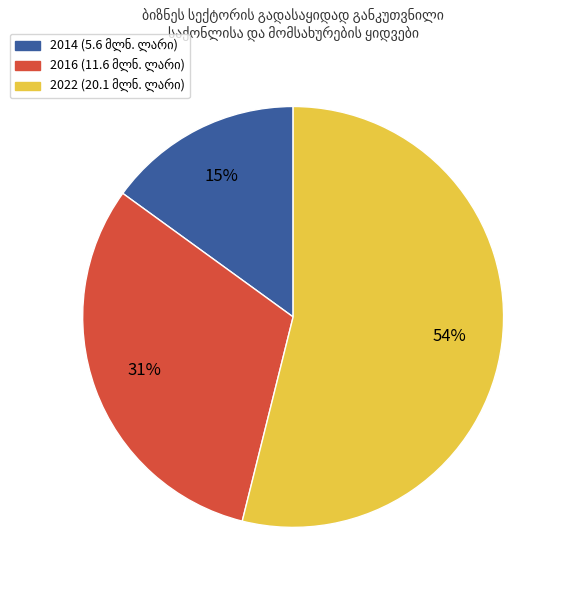

To the nearest percent, what is the difference between the largest and smallest slice percentages?

39%